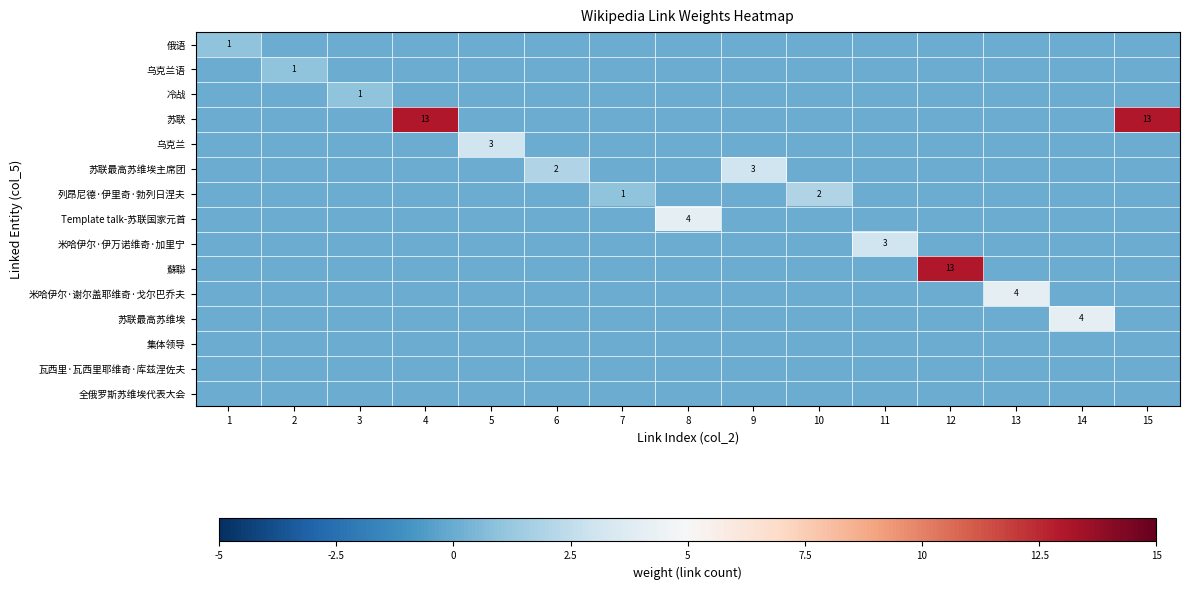

The value of Template talk-苏联国家元首 at 8 is 1. True or false?

False